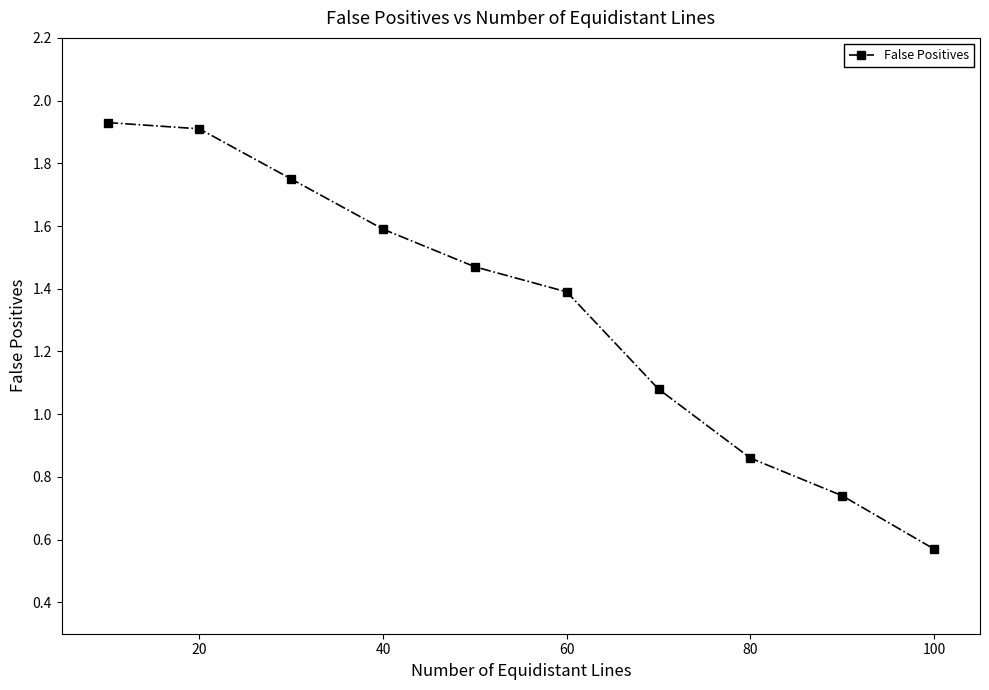

What is the value of the 4th point from the left?

1.6